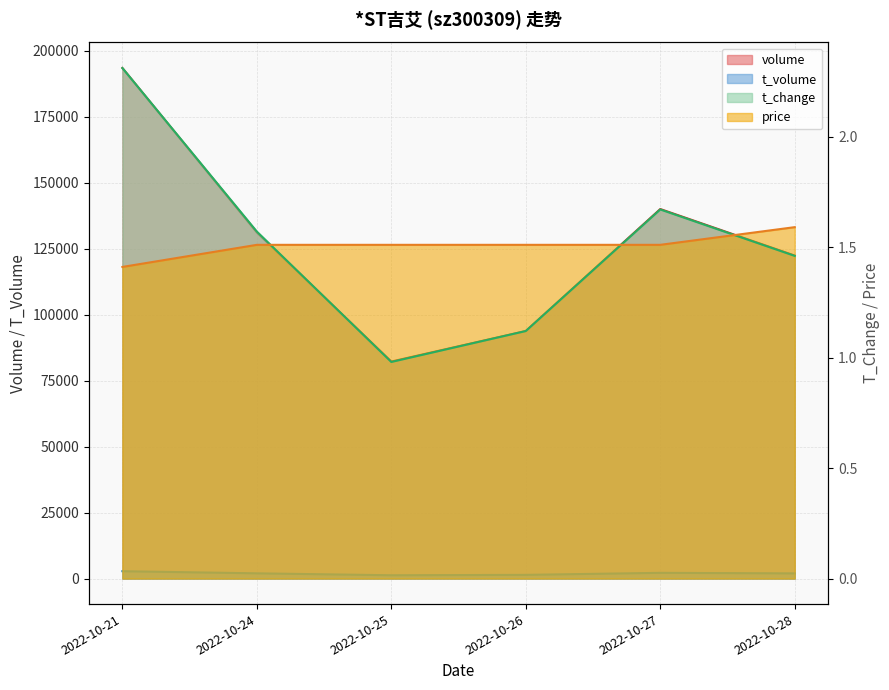

What are all the series names shown in the legend?

volume, t_volume, t_change, price